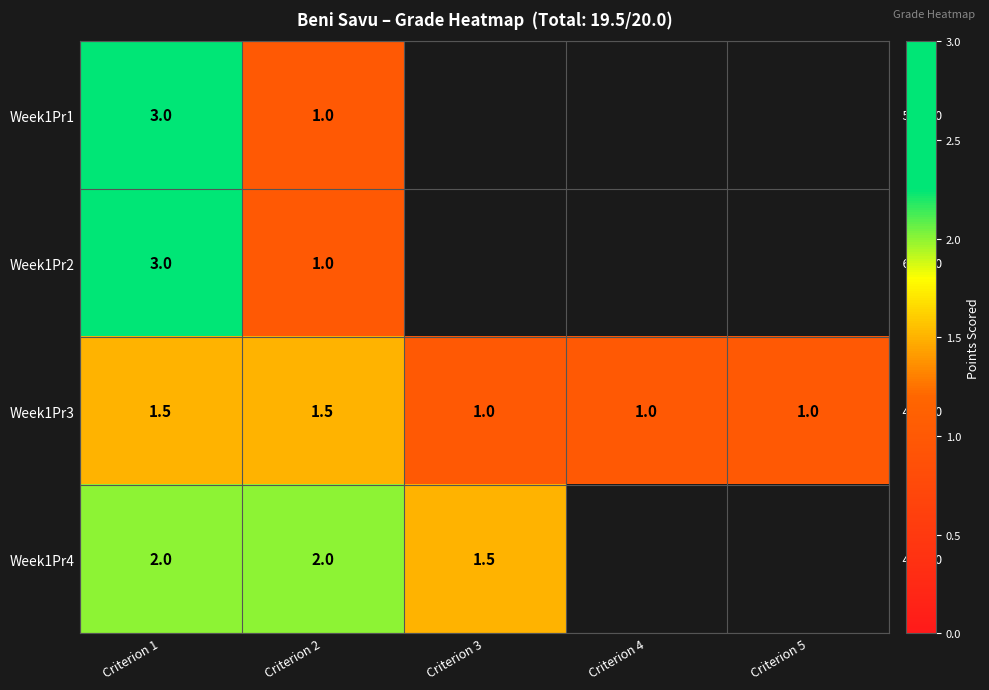

What is the sum of all Week1Pr3 values?

6.0